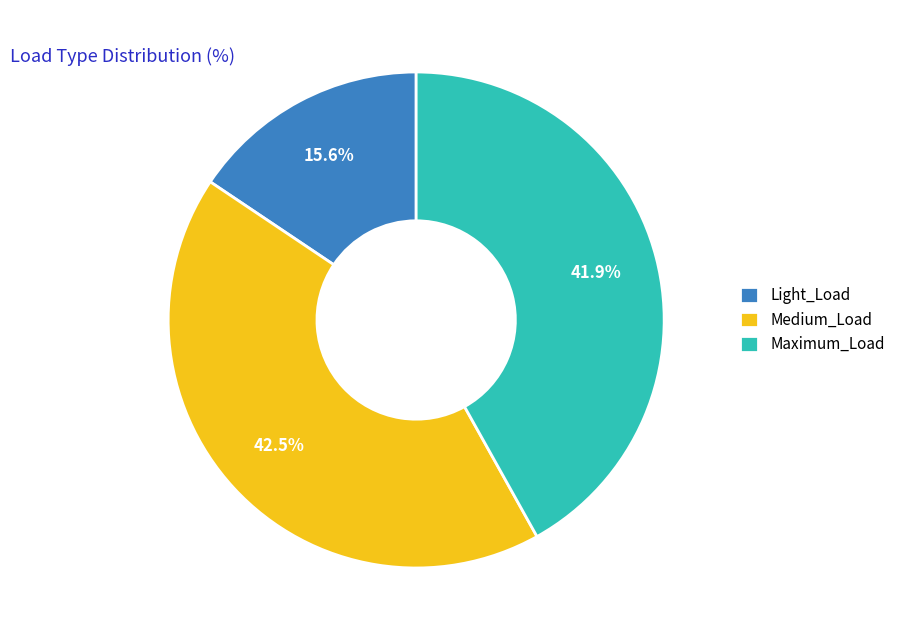

How many slices are in this pie chart?

3